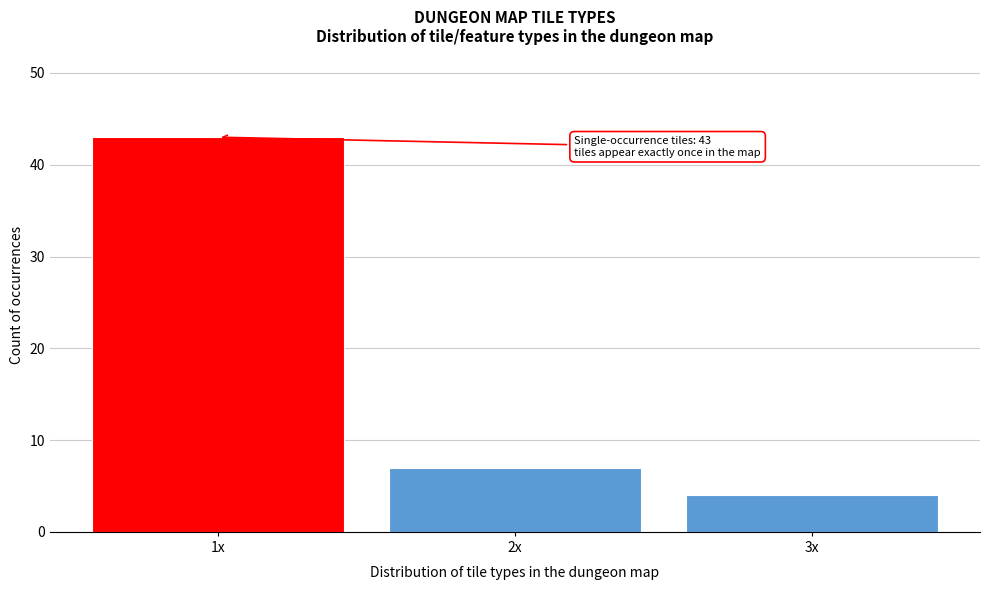

Reading left to right, what are all the values shown in this chart?

1x=43	2x=7	3x=4